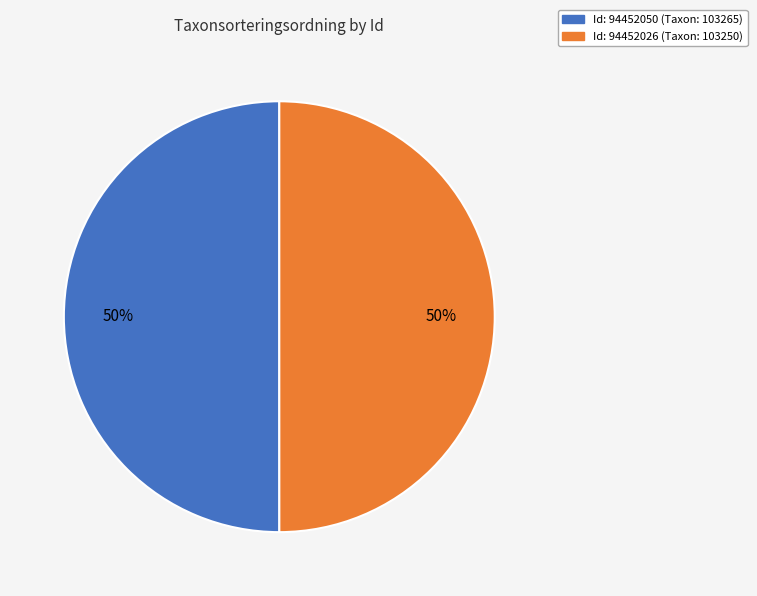

To the nearest percent, what is the average slice percentage?

50%